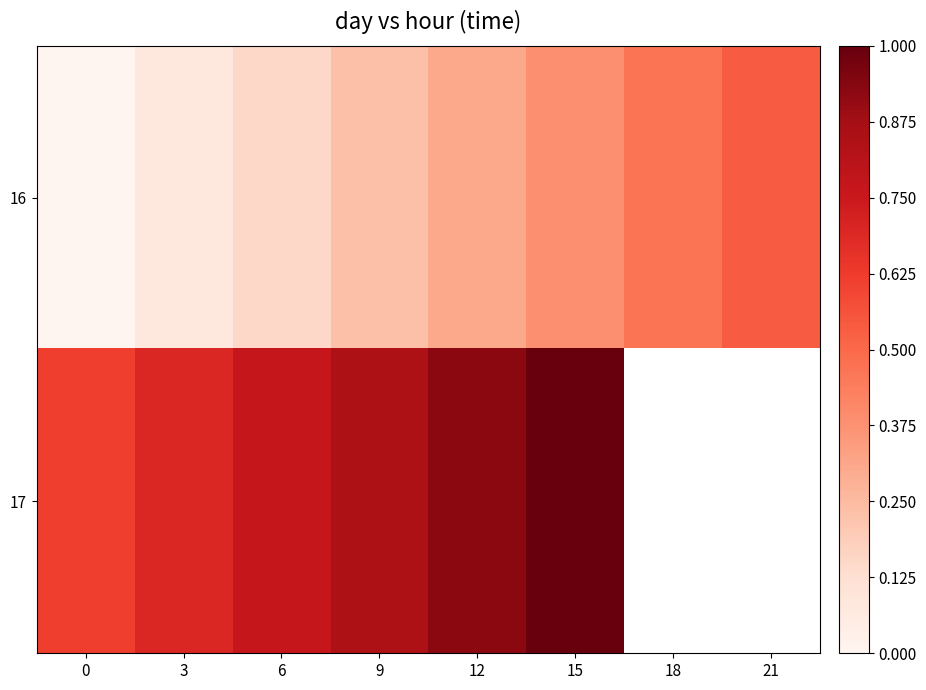

Which has a higher value, 12 or 6?

12